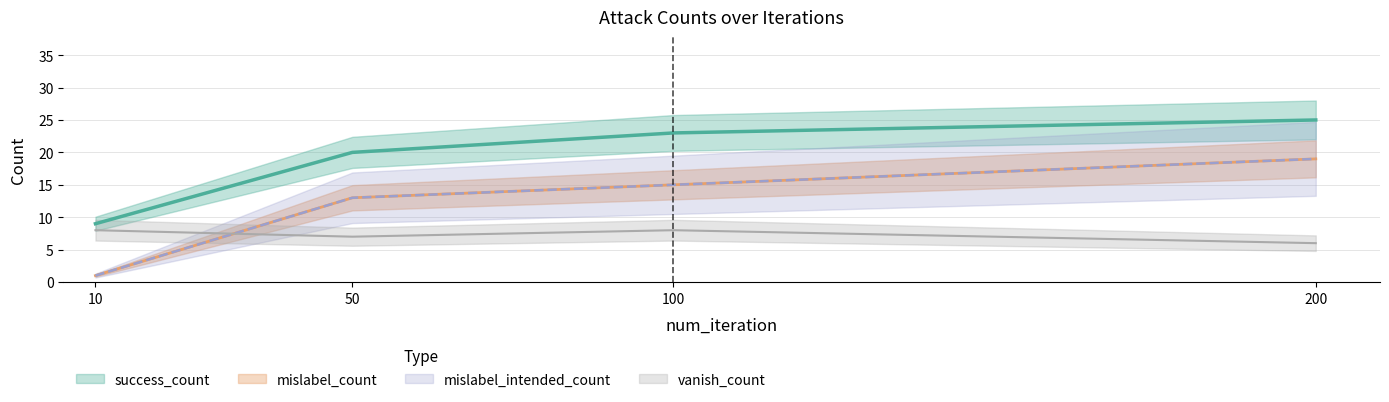

What is the highest value of the mislabel_count series?

19